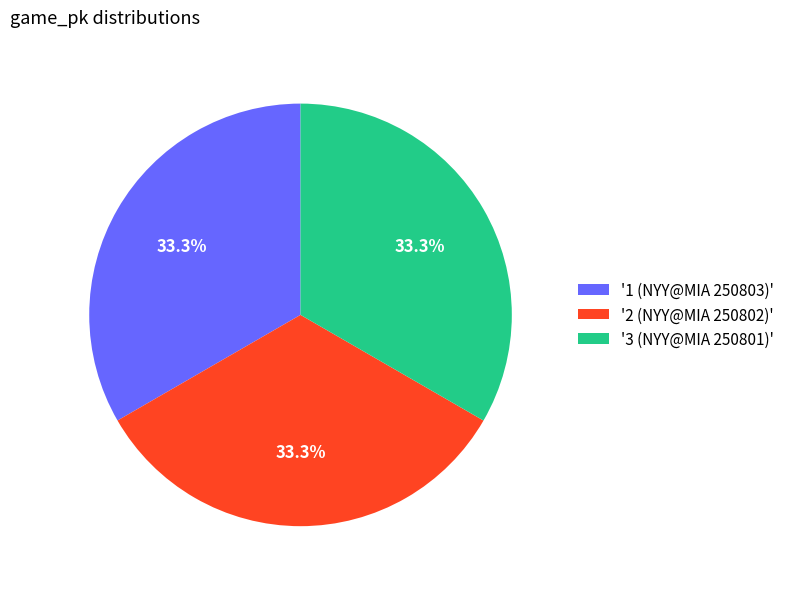

Do '2 (NYY@MIA 250802)' and '1 (NYY@MIA 250803)' together represent more than half of the pie?

Yes